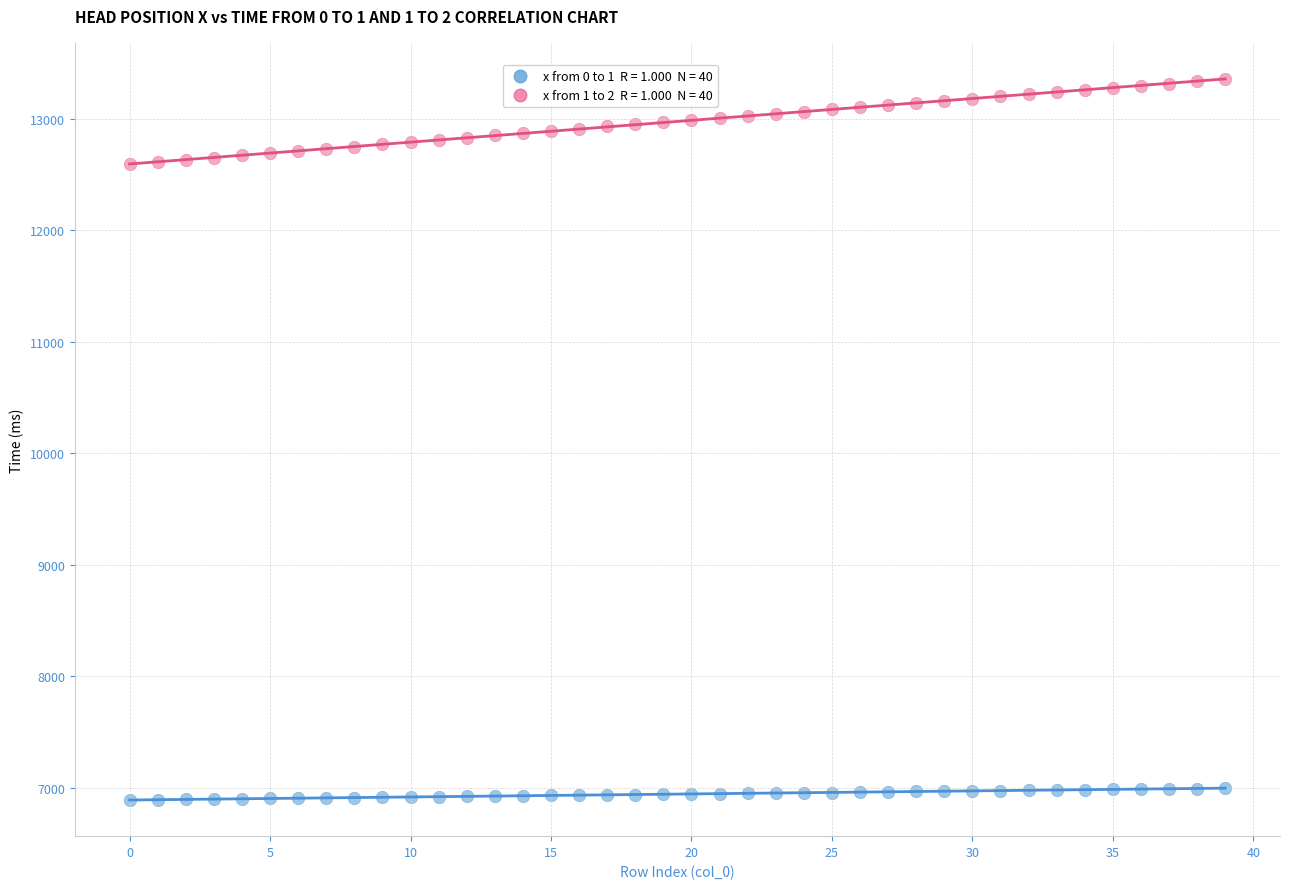

Across all data points, what is the range of Y values (max minus min)?

6468